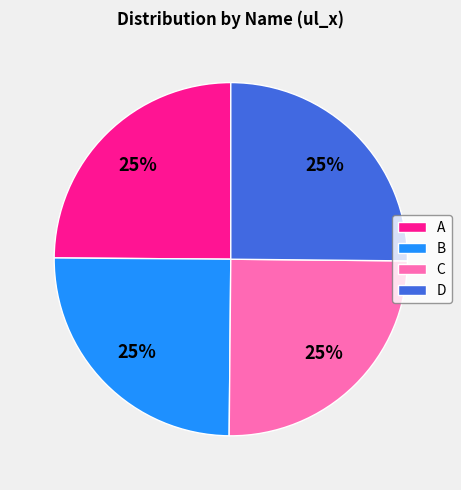

Is it true that D is 18% of the pie?

False